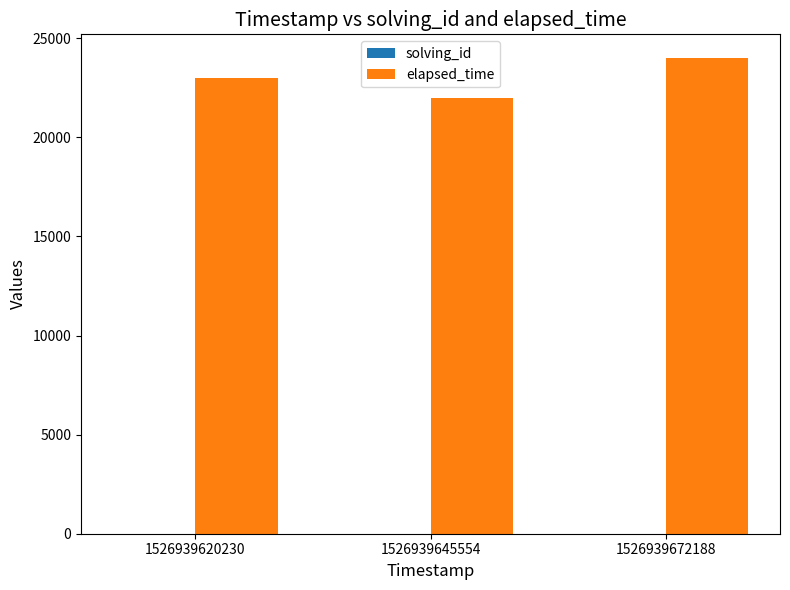

What is the maximum value for elapsed_time?

24000